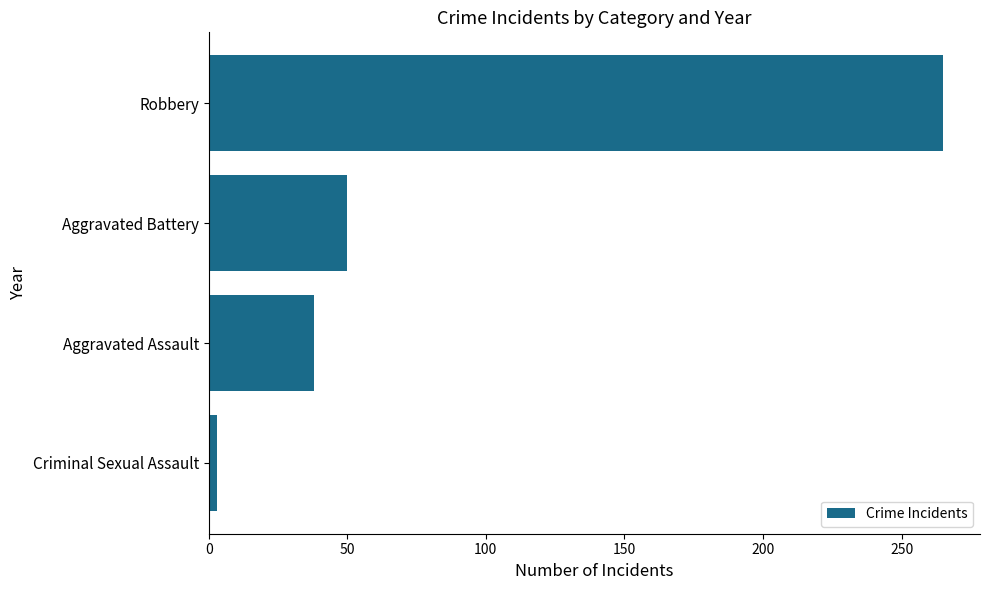

What is the average value?

89